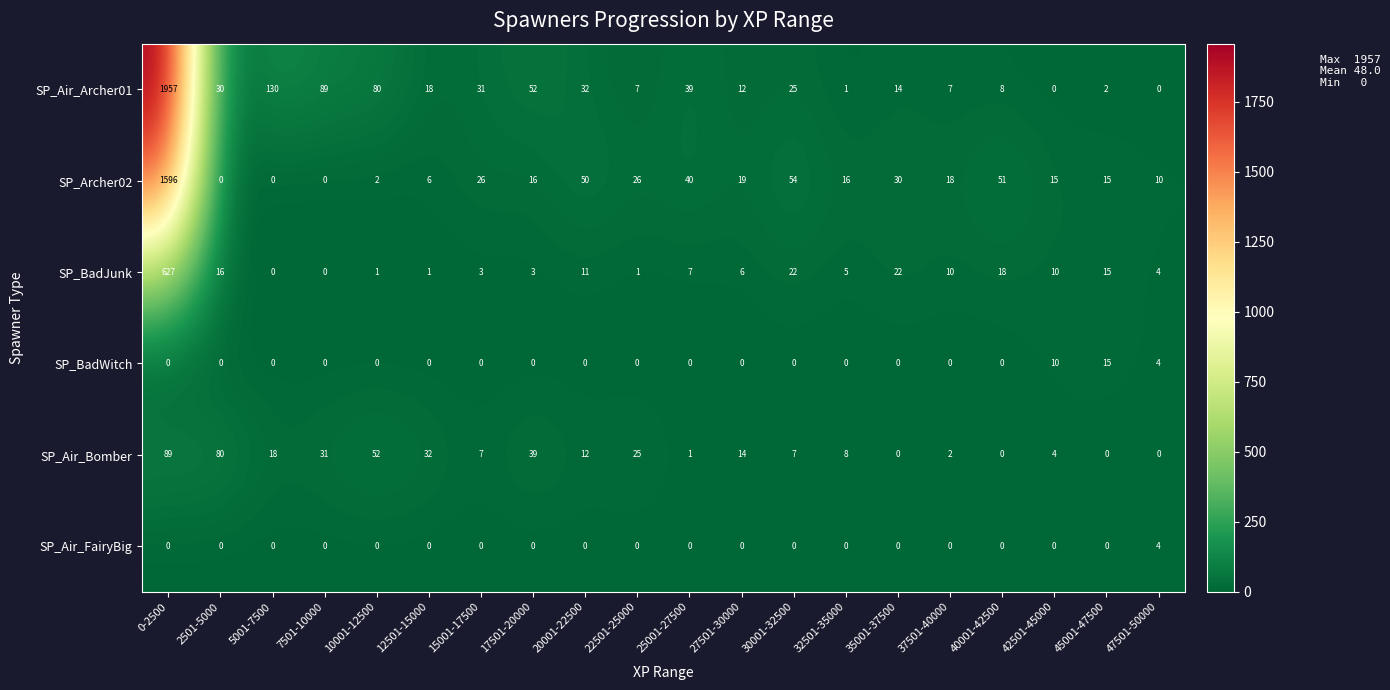

At which category is the sum across all series the highest?

0-2500